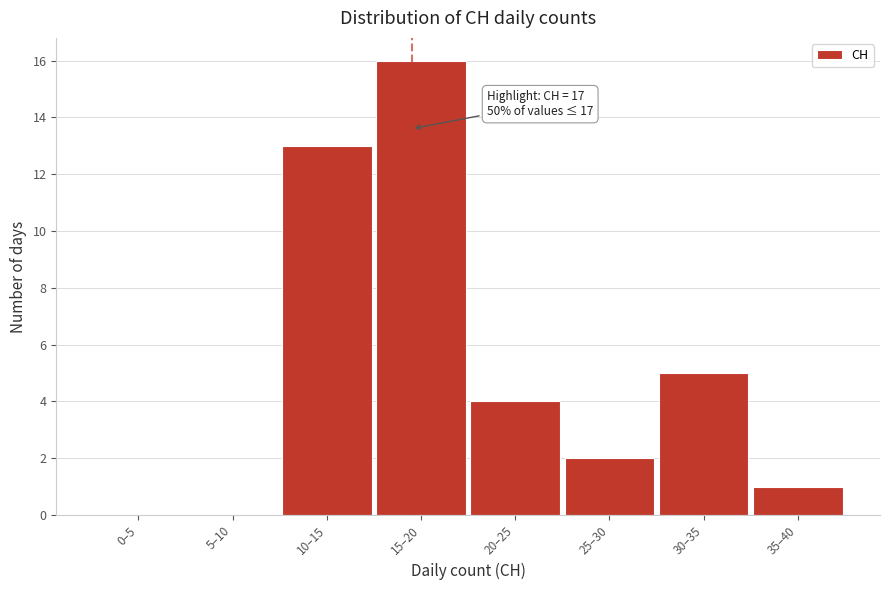

Reading right to left, transcribe all the data shown in this chart.

35–40=1	30–35=5	25–30=2	20–25=4	15–20=16	10–15=13	5–10=0	0–5=0